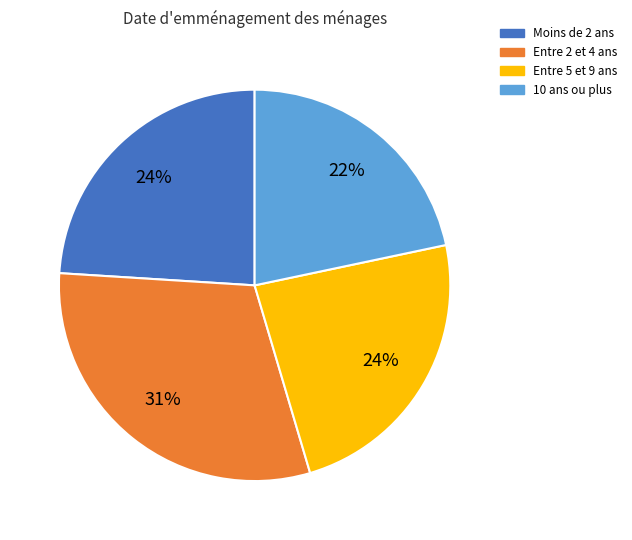

Count the number of slices in the pie.

4